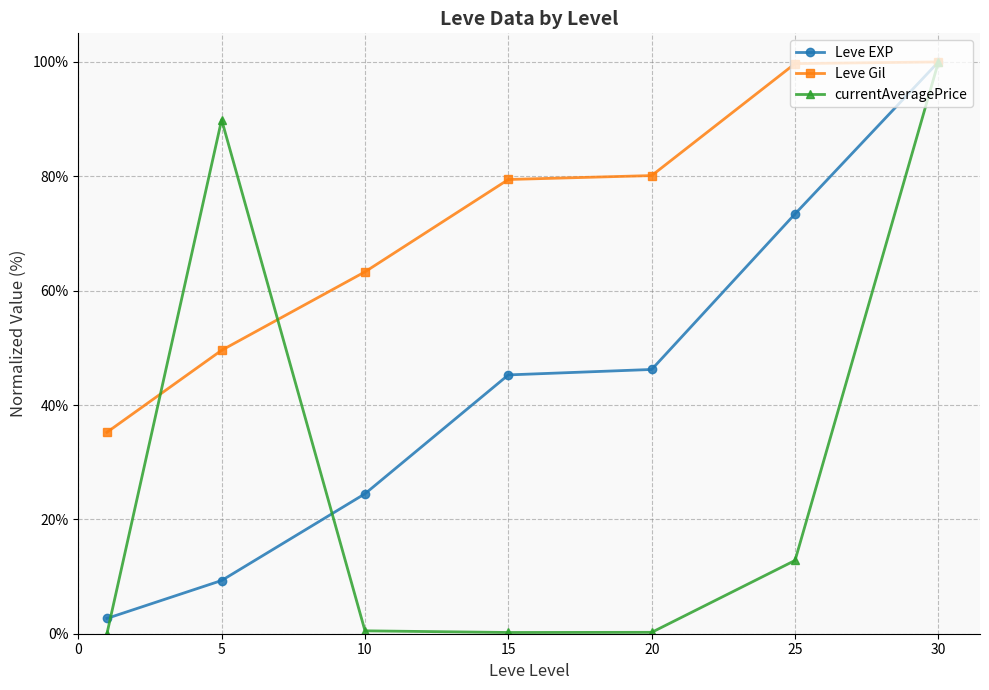

What is the lowest value of the Leve EXP series?

2.7